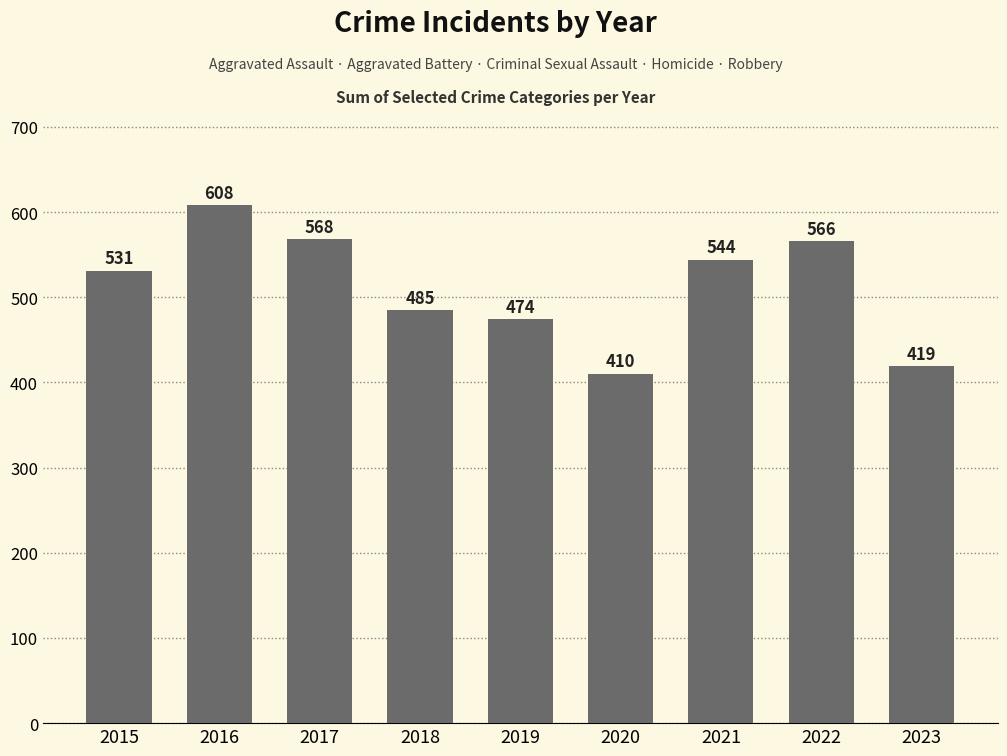

Between 2023 and 2020, which is larger?

2023